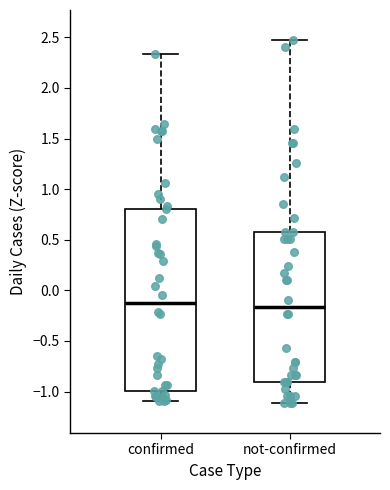

Reading left to right, transcribe this box plot: for each box, give where its median line is, the range the box spans, and where its two whiskers end, as read against the y-axis. The values are not printed on the chart, so give them approximately, as read against the axis.

confirmed: median -0.15, box -1.00 to 0.80, whiskers -1.10 to 2.35
not-confirmed: median -0.15, box -0.90 to 0.60, whiskers -1.10 to 2.45